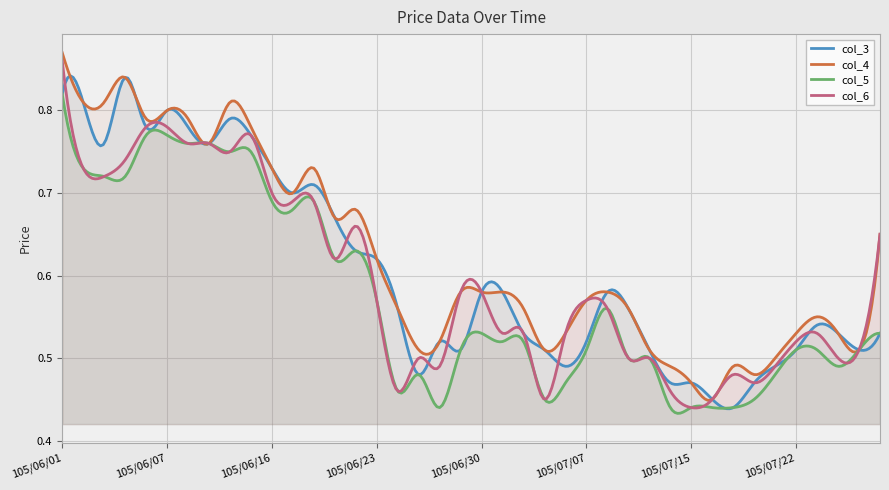

At which category does col_4 reach its first local peak?

105/06/04